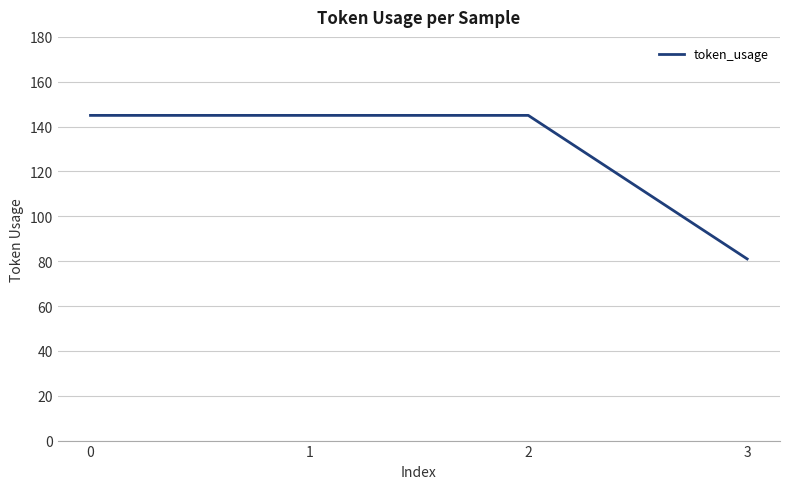

Approximately how many times larger is the value at 3 compared to 2?

0.6